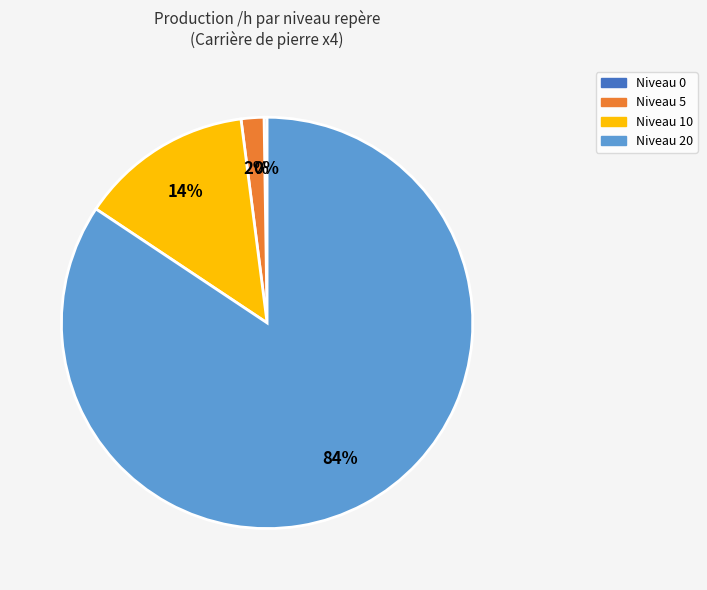

Is there any slice that represents more than half of the pie?

Yes